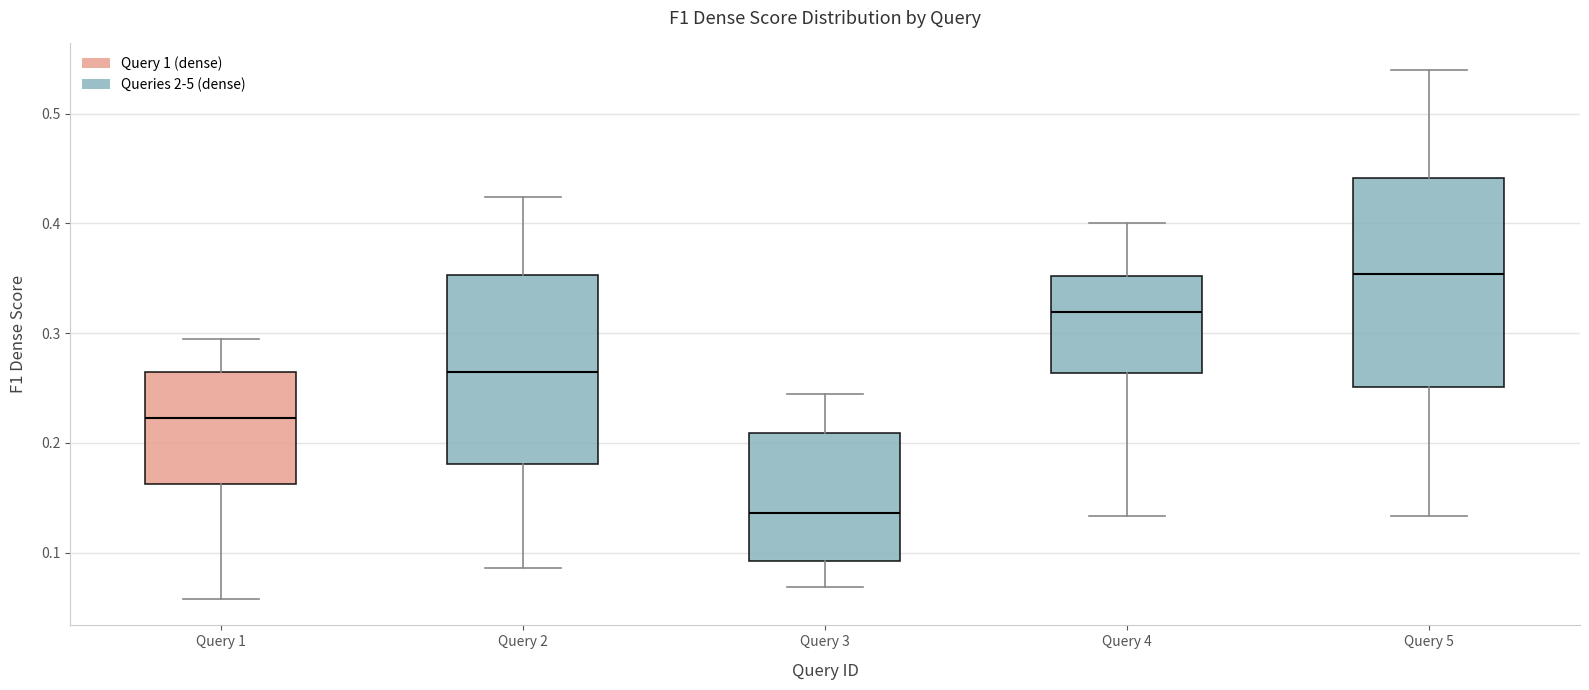

Which box is the tallest, from its lower edge to its upper edge?

Query 5